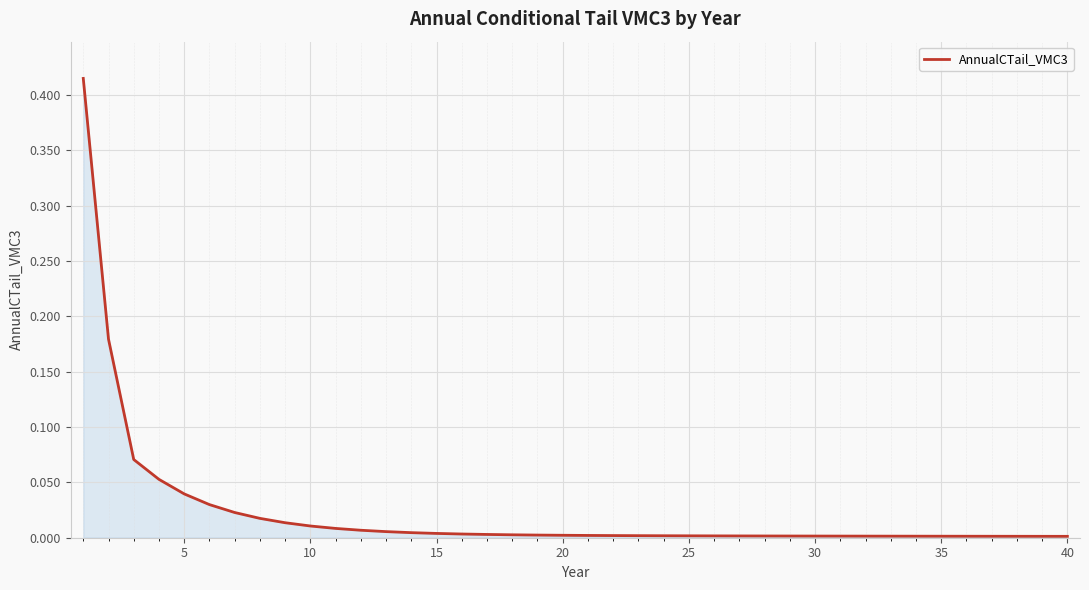

Between 10 and 5, which is larger?

5